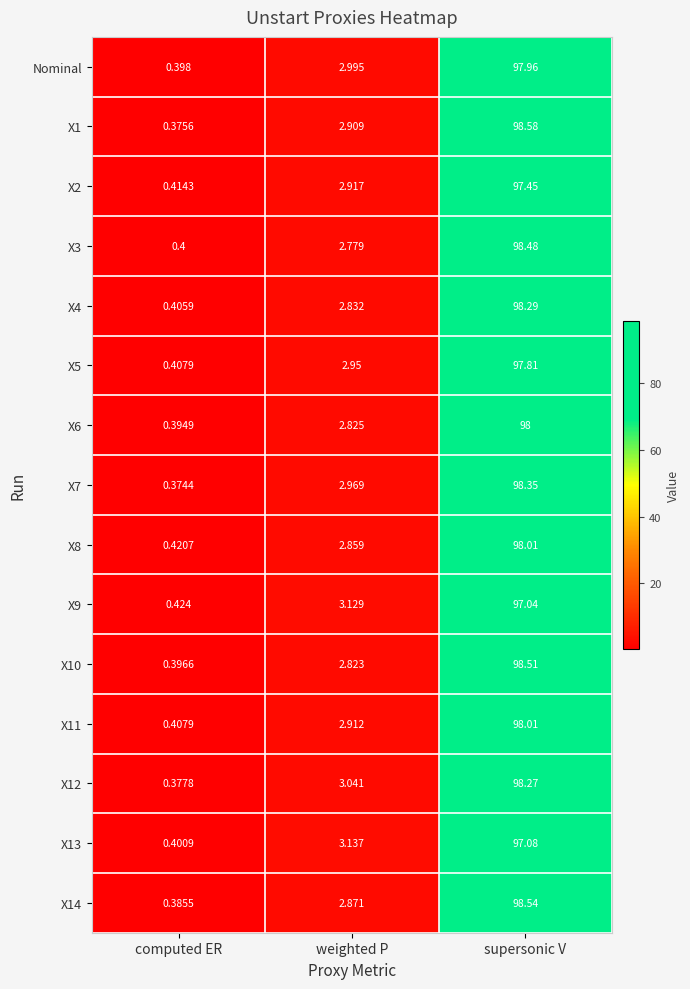

Is the value of X9 at computed ER greater than the value of X4 at supersonic V?

No